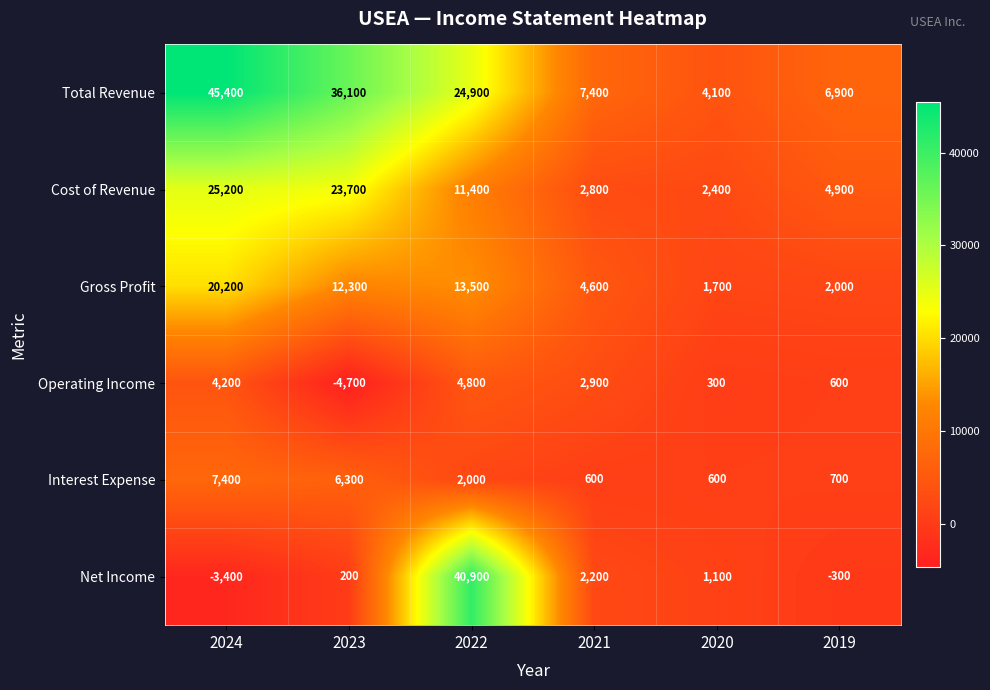

Which series has the largest range (max minus min)?

Net Income